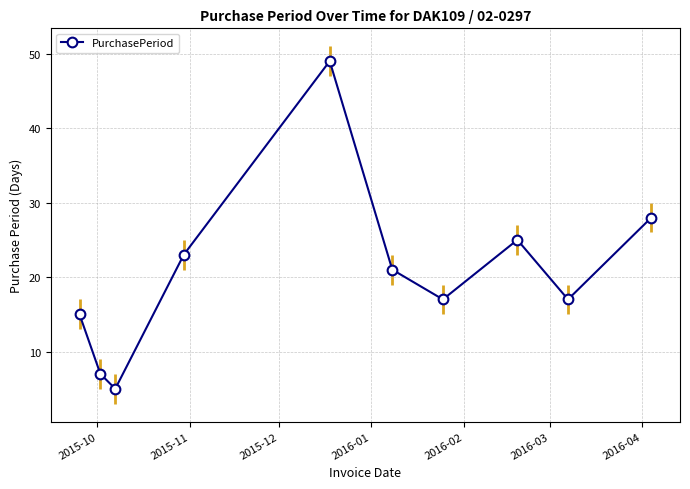

What is the minimum value for PurchasePeriod?

5